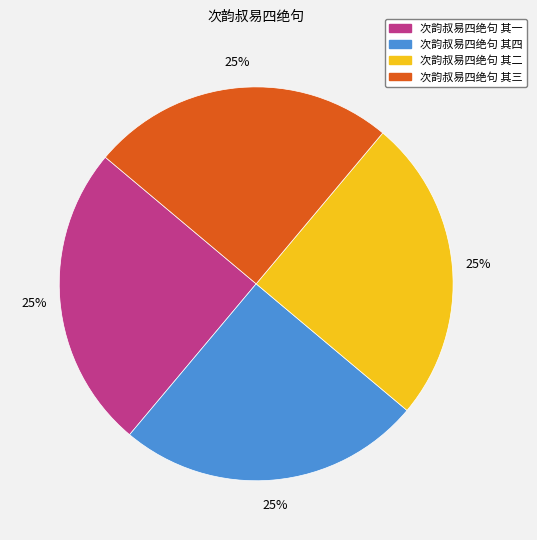

The 次韵叔易四绝句 其四 slice represents 36% of the pie. True or false?

False